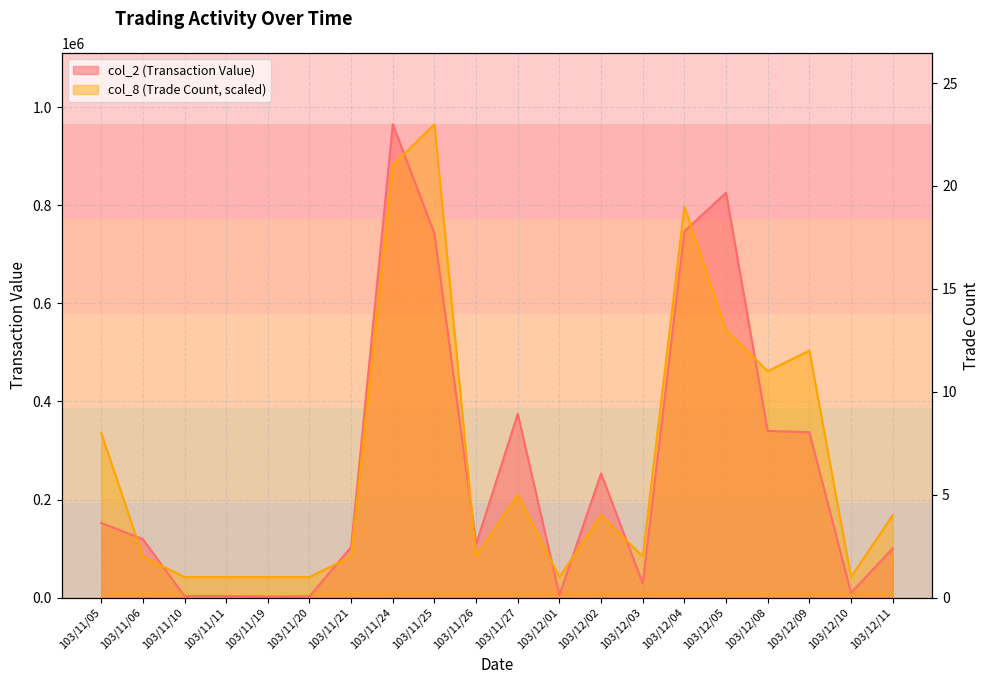

What is the label of the 10th point from the left?

103/11/26